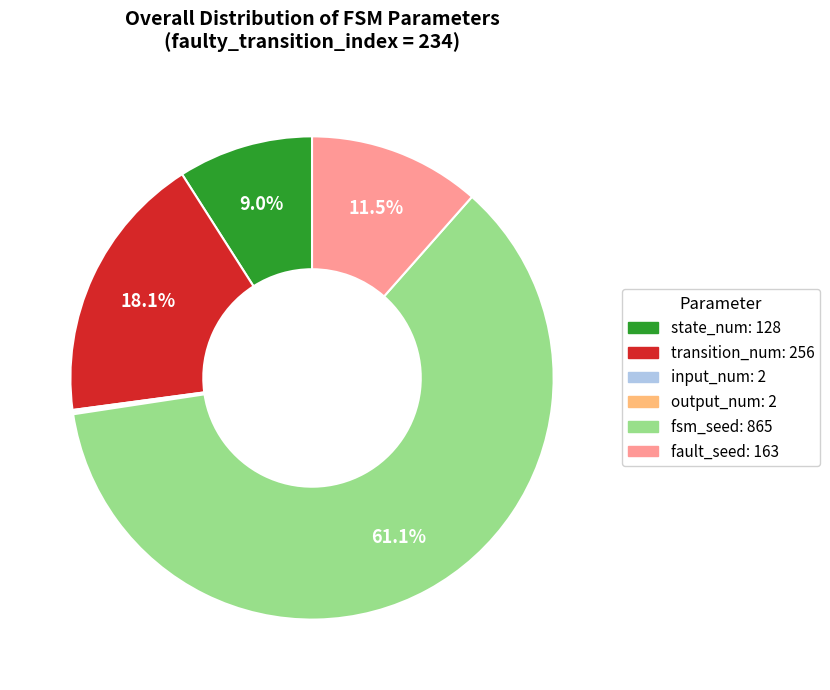

Is the sum of fault_seed and transition_num greater than half?

No